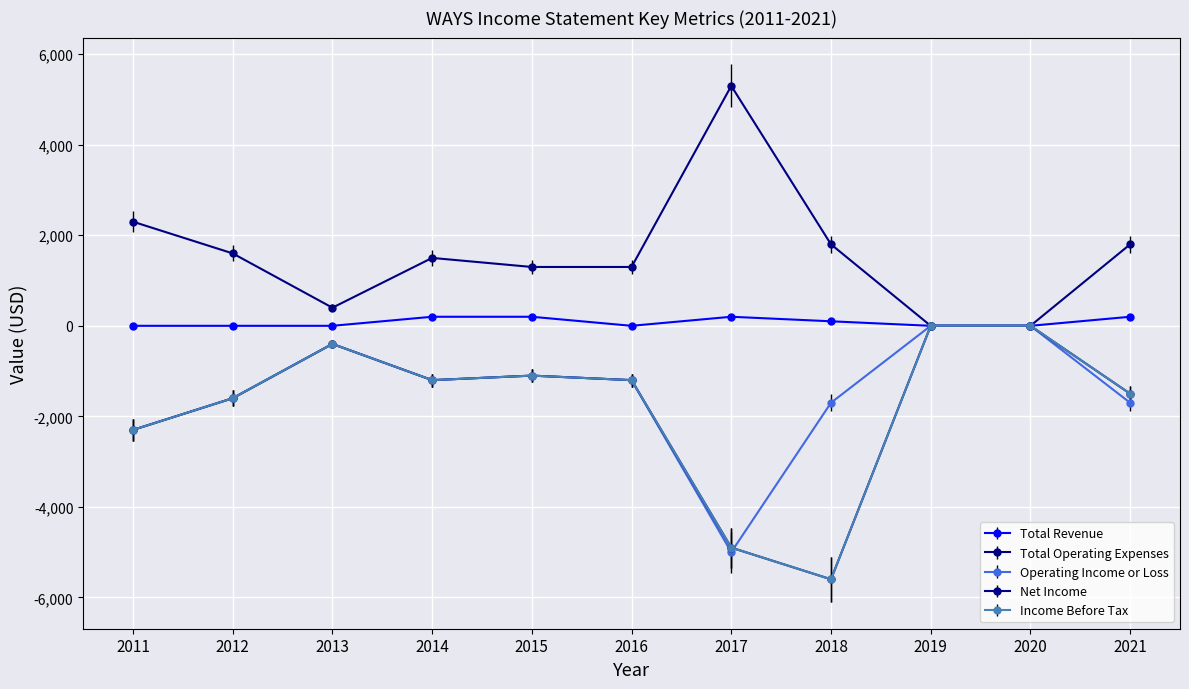

Is this an area chart (filled region under the line)?

No